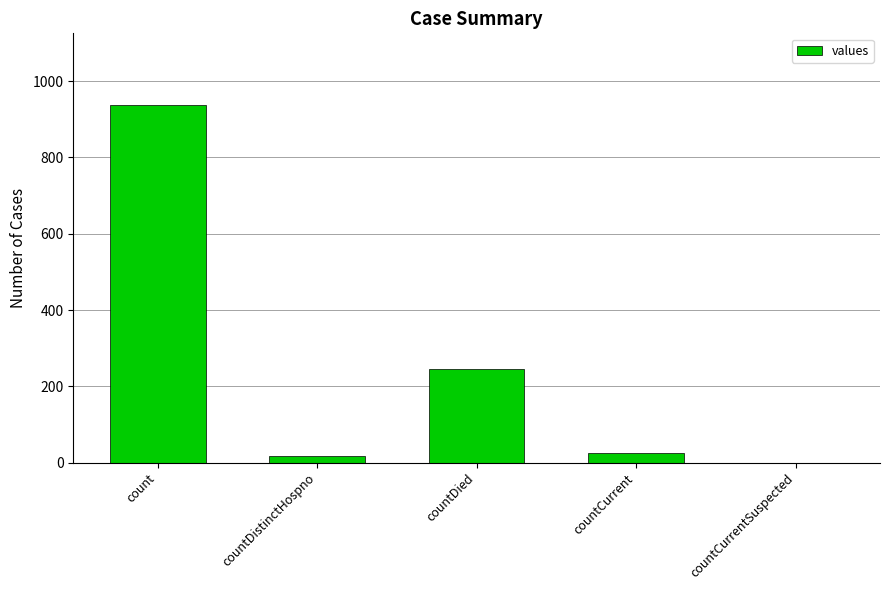

Between countCurrentSuspected and count, which is larger?

count